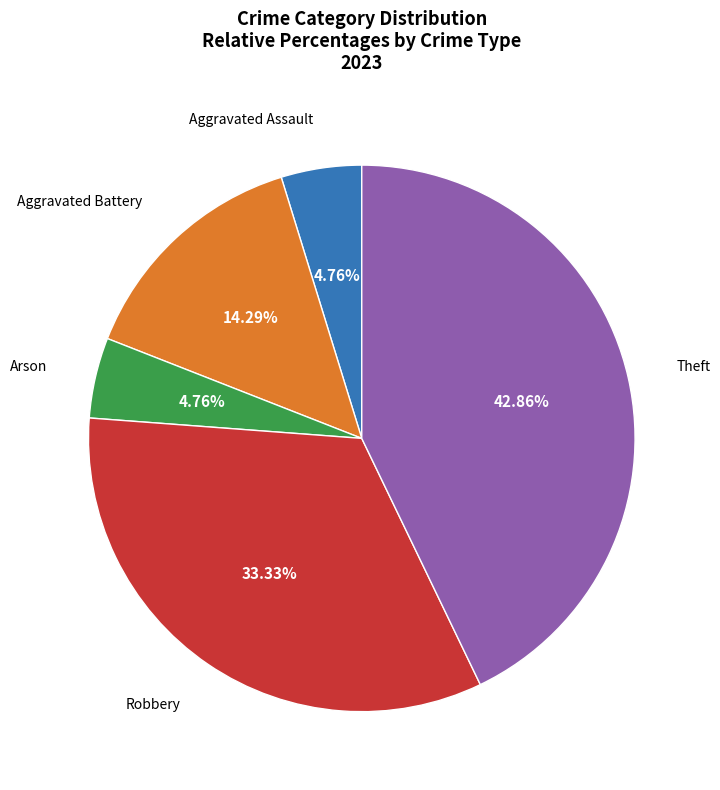

To the nearest percent, what is the difference between the largest and smallest slice percentages?

38%